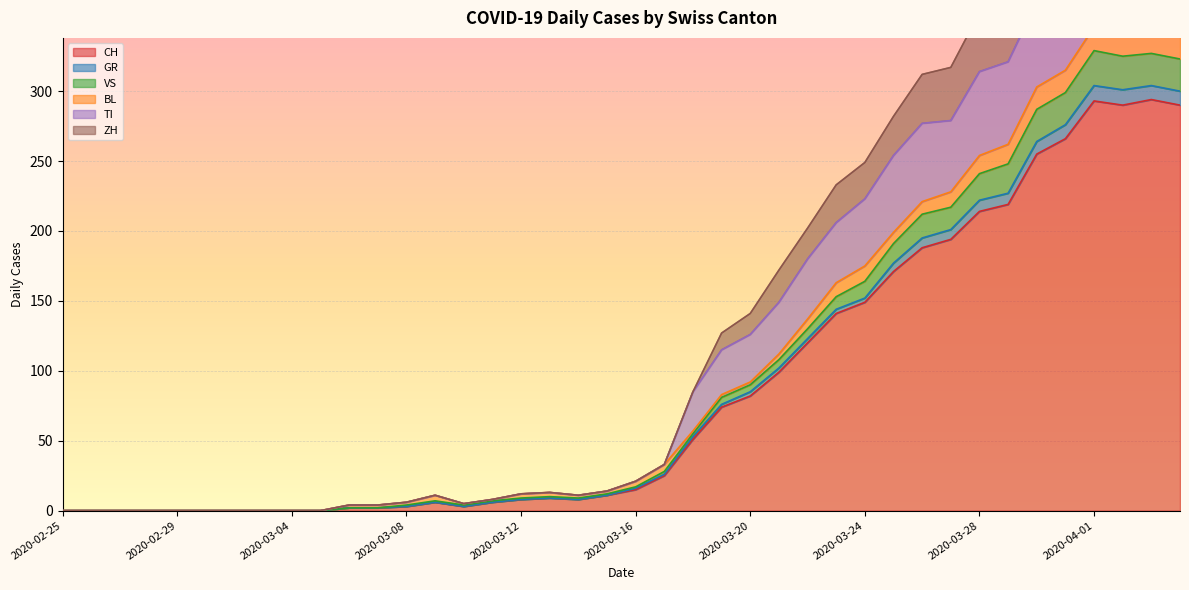

What is the maximum value for CH?

294